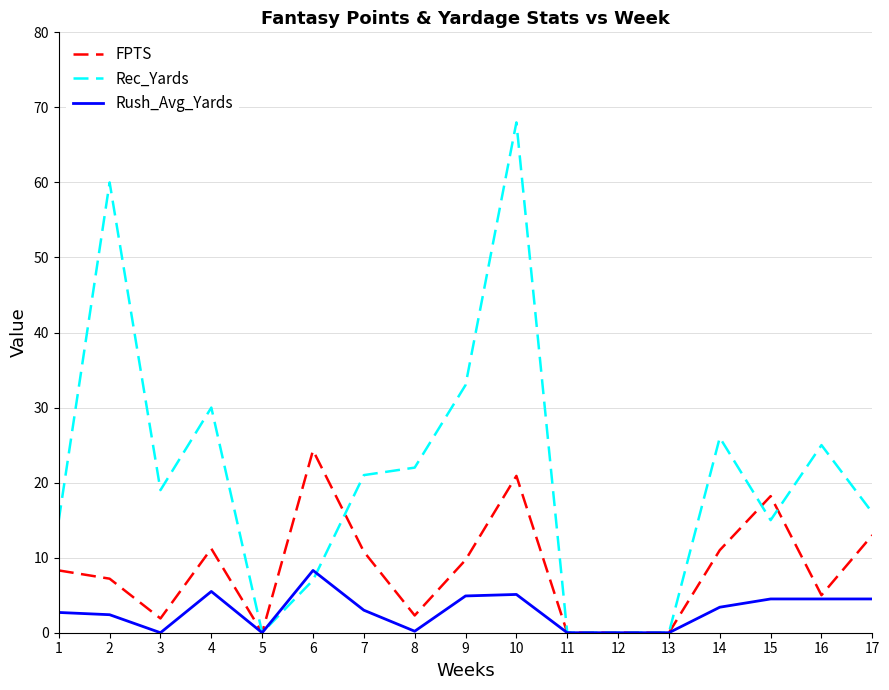

What is the average value of the Rush_Avg_Yards series?

2.9